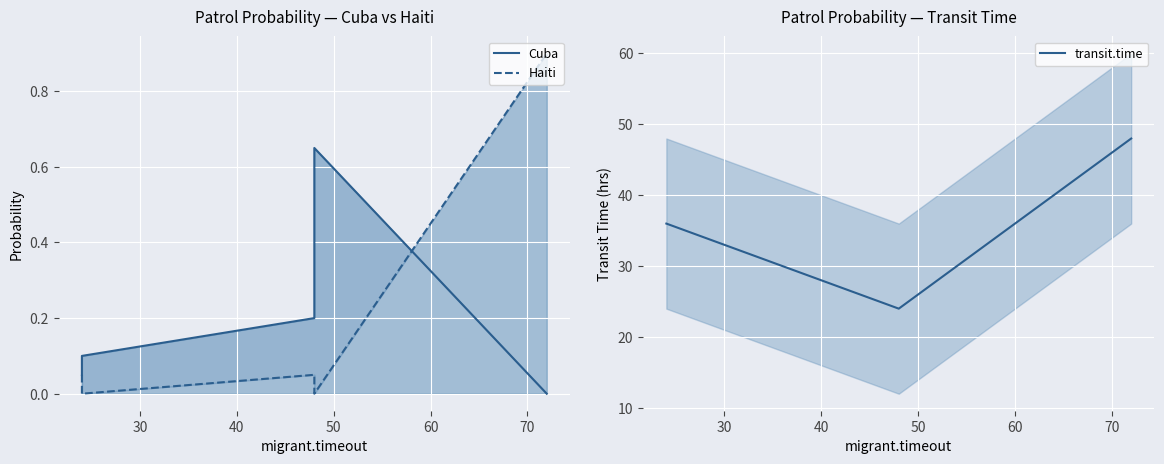

What is the sum of all Haiti values?

1.0